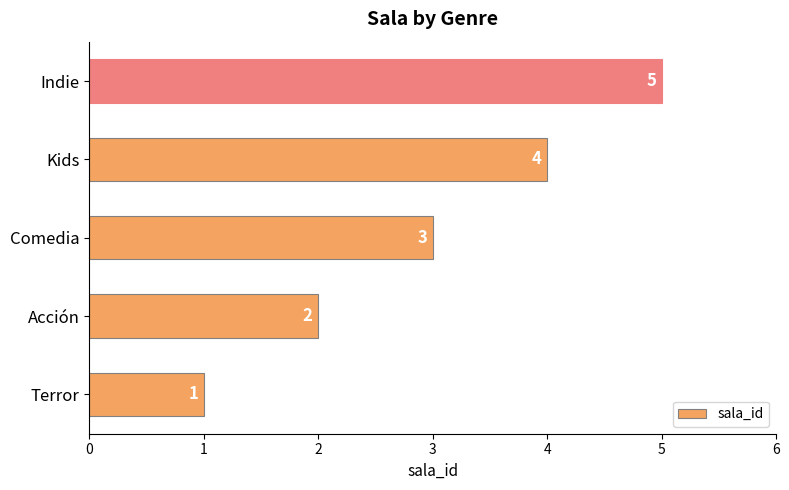

What is the change in value from Acción to Kids?

+2